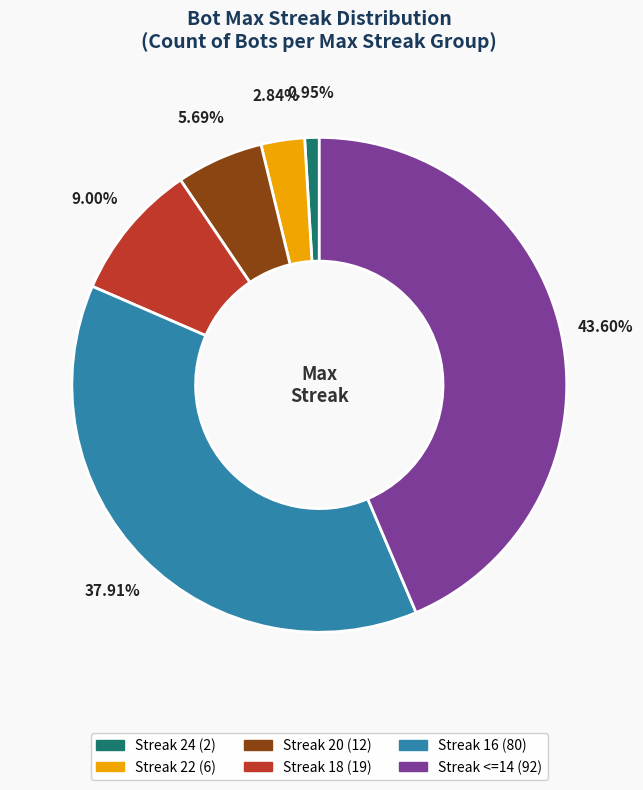

Is there any slice that represents more than half of the pie?

No